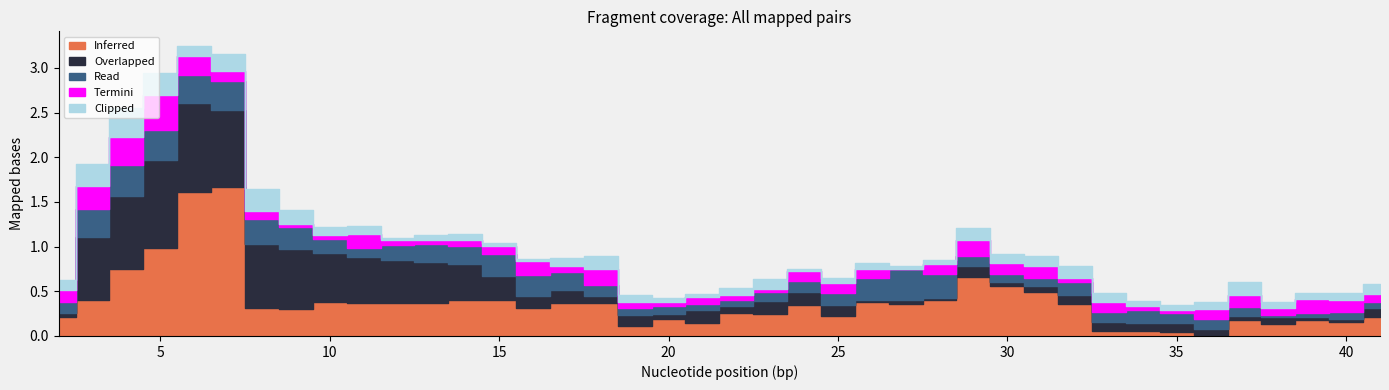

How many lines are shown in the chart?

5